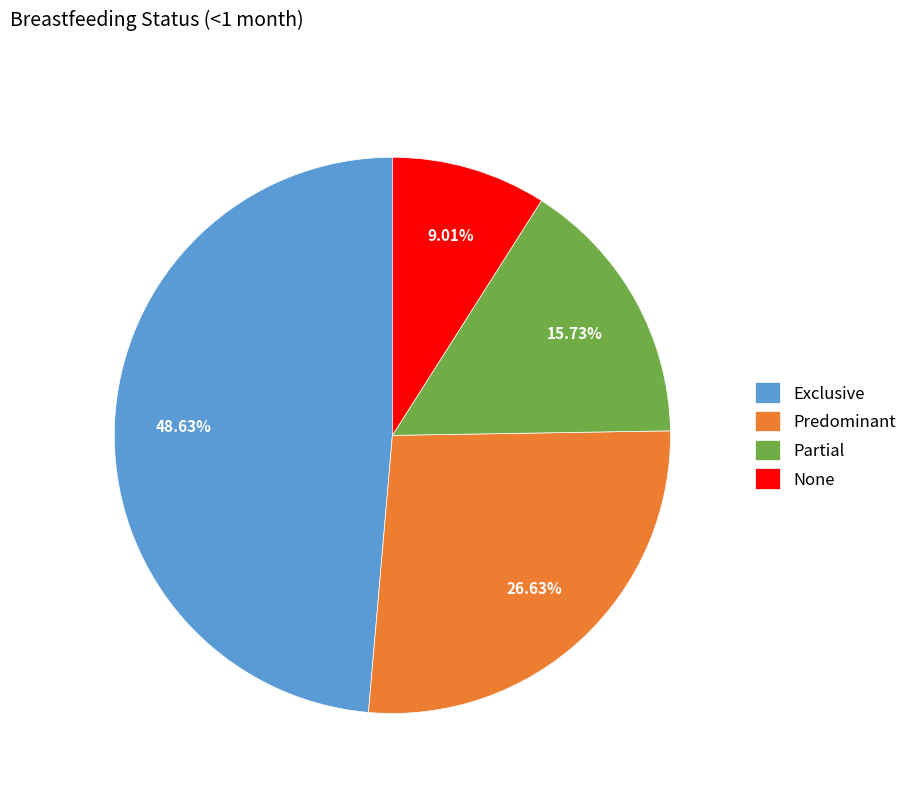

The Predominant slice represents 27% of the pie. True or false?

True